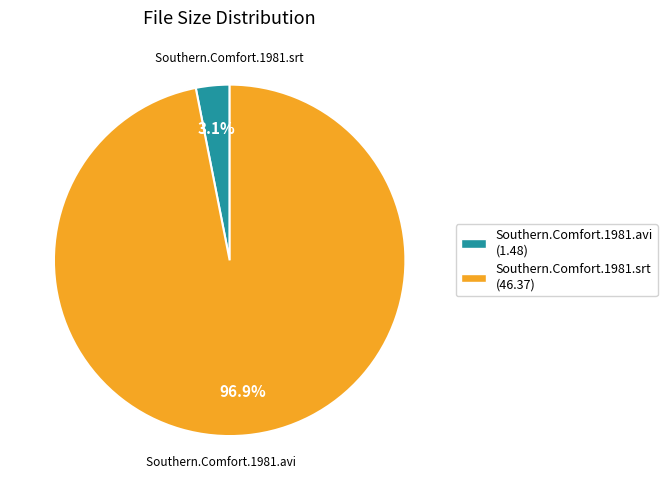

To the nearest percent, what portion does Southern.Comfort.1981.avi represent?

3%